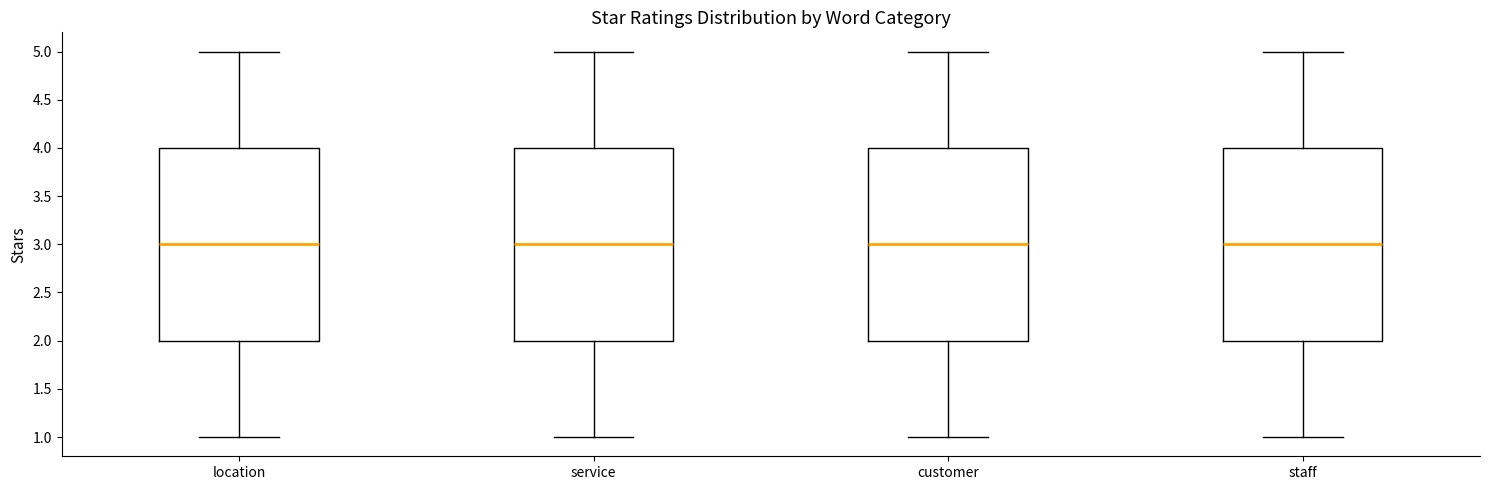

Where is the lower edge of the box for service on the y-axis? The values are not printed on the chart, so give them approximately, as read against the axis.

2